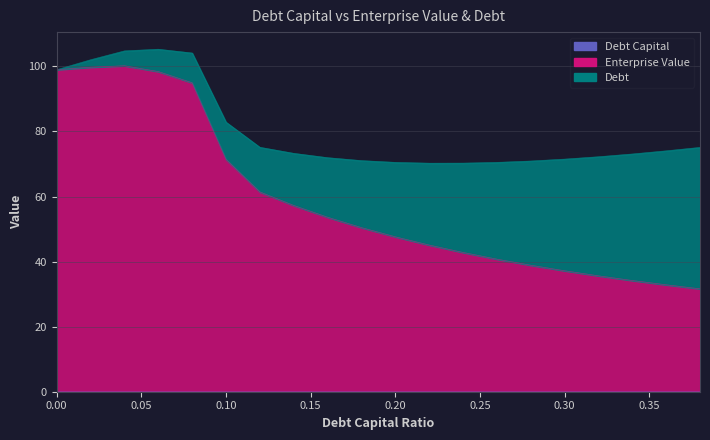

Which series has the largest range (max minus min)?

enterprise_value